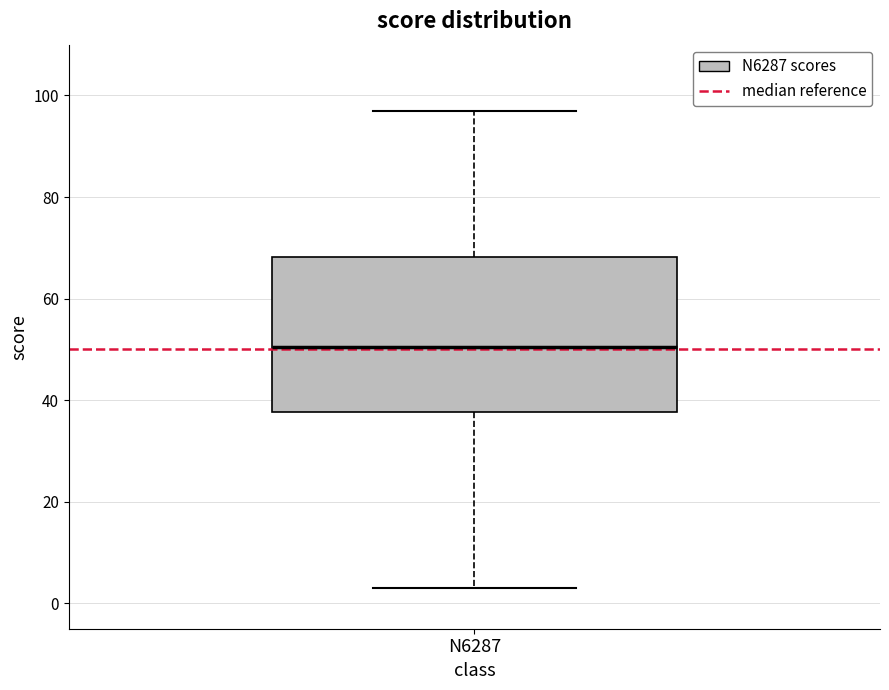

Transcribe this box plot: give where the median line is, the range the box spans, and where the two whiskers end, as read against the y-axis. The values are not printed on the chart, so give them approximately, as read against the axis.

median 50, box 38 to 68, whiskers 4 to 98